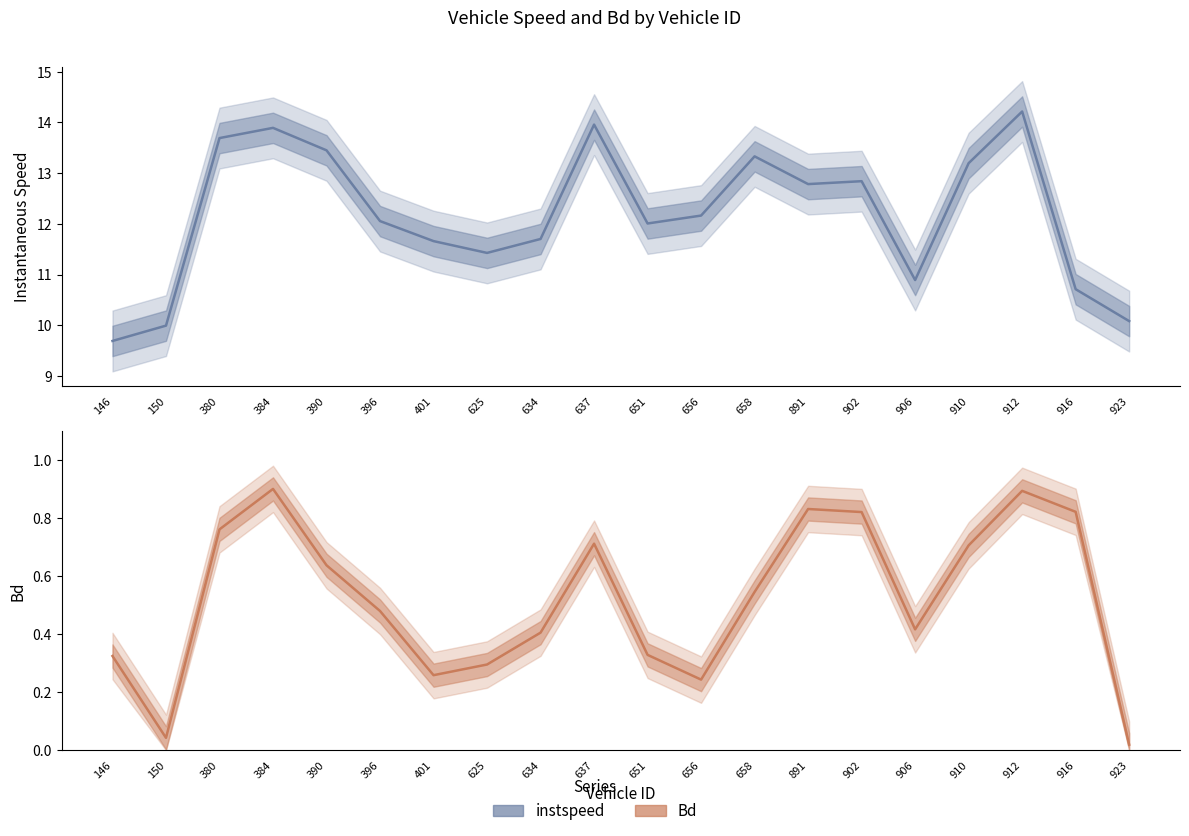

How many interior local valleys does the Bd series have?

4